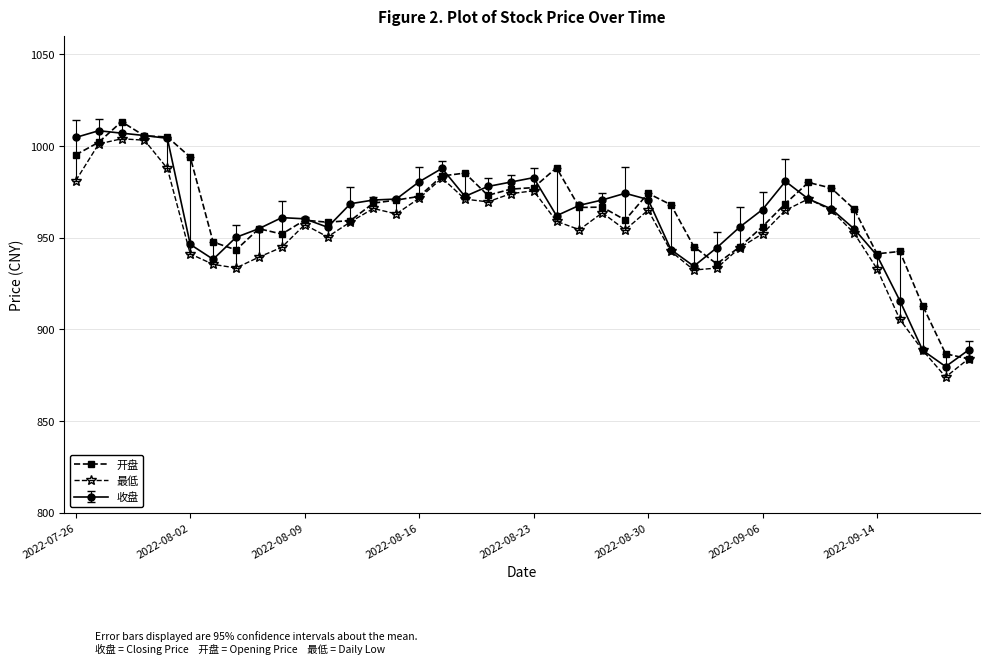

What is the minimum value shown in the chart?

874.0